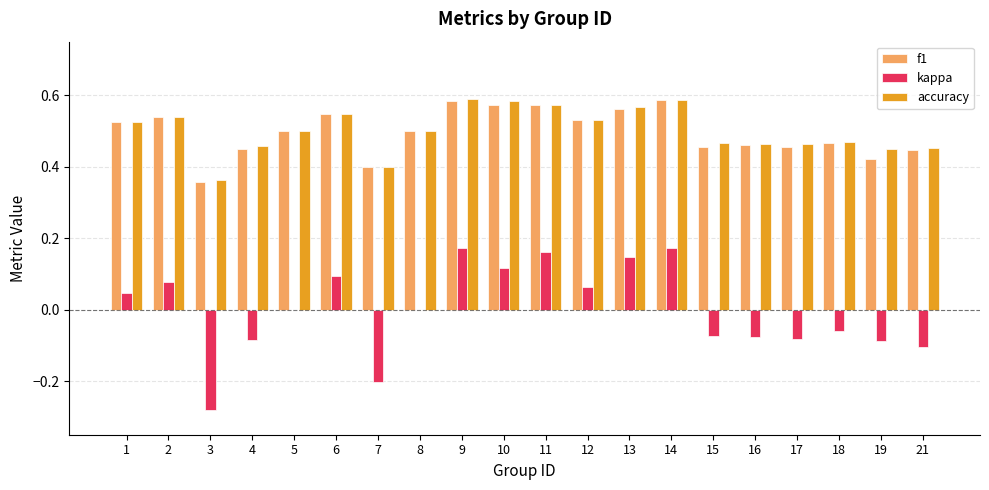

Where does the kappa series first go above 0?

1